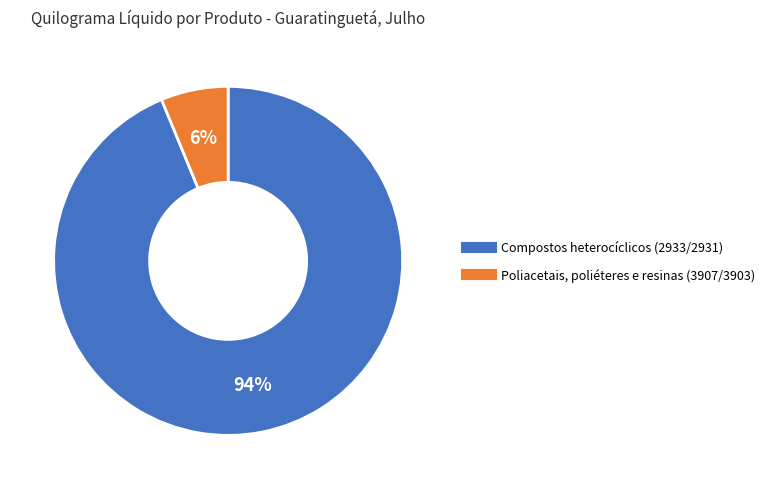

What percentage is the Compostos heterocíclicos (2933/2931) slice, to the nearest percent?

94%